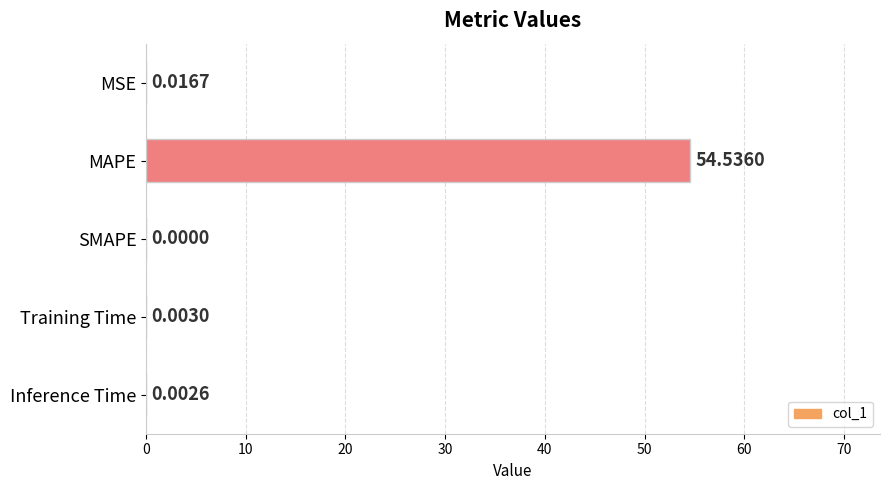

Count the number of values greater than 0.

4